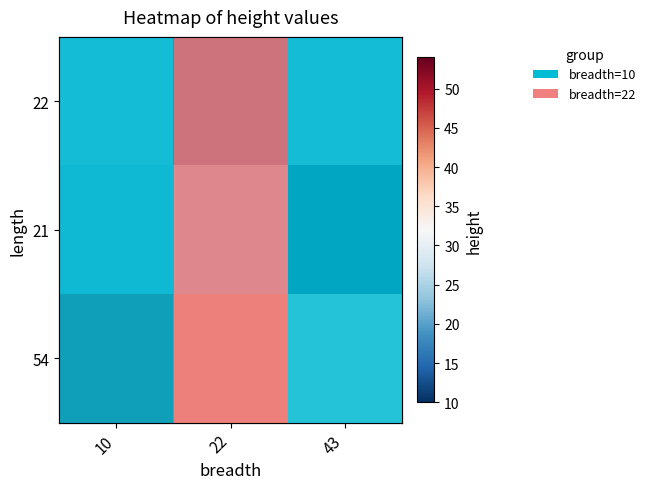

At which category is the sum across all series the highest?

10